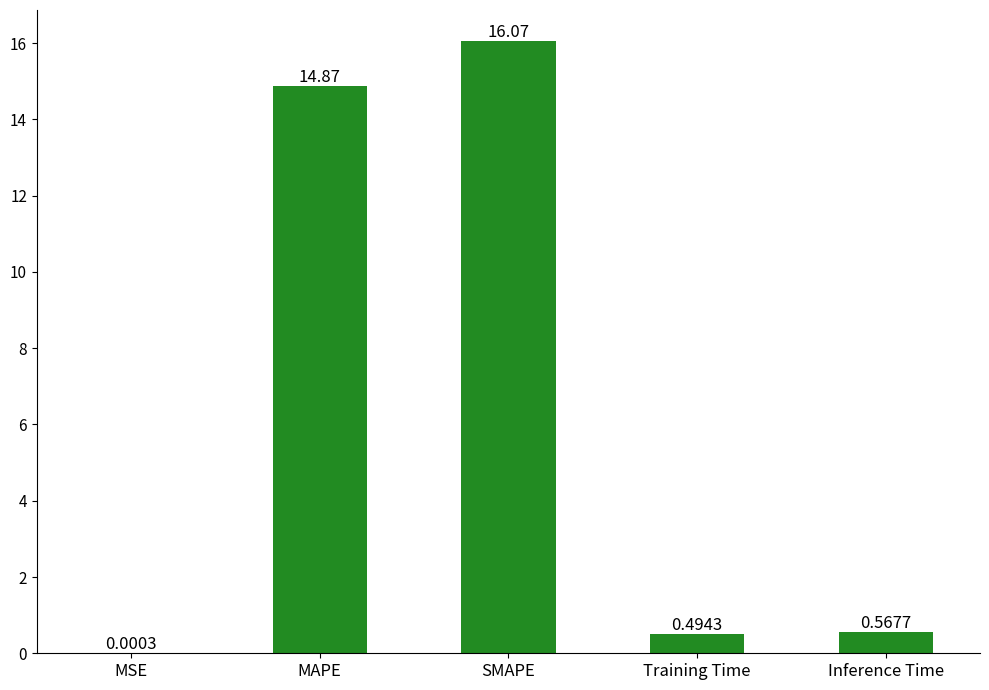

At which label is the value closest to 8?

MAPE